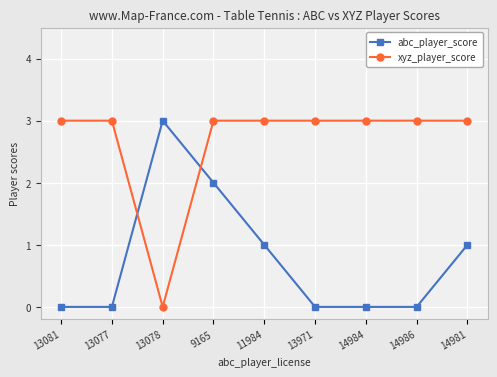

What is the approximate value of xyz_player_score at 11984?

3